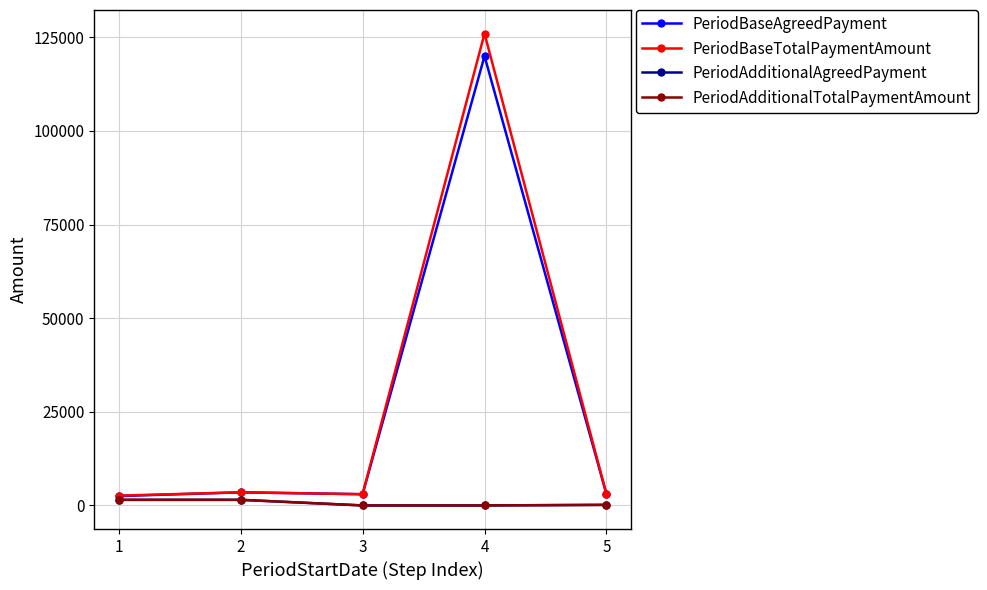

What is the difference between the highest and lowest values at 5?

2849.2